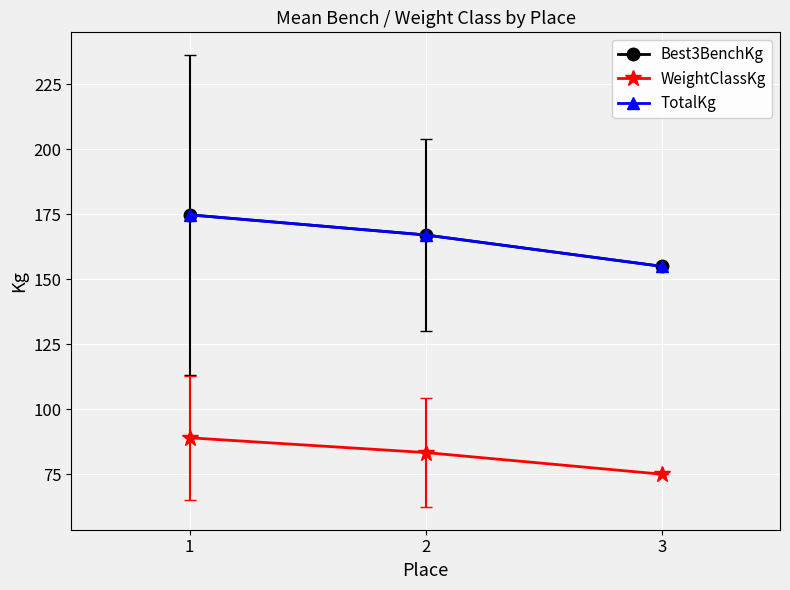

True or false: WeightClassKg has a value of 89.0 at 1.

True